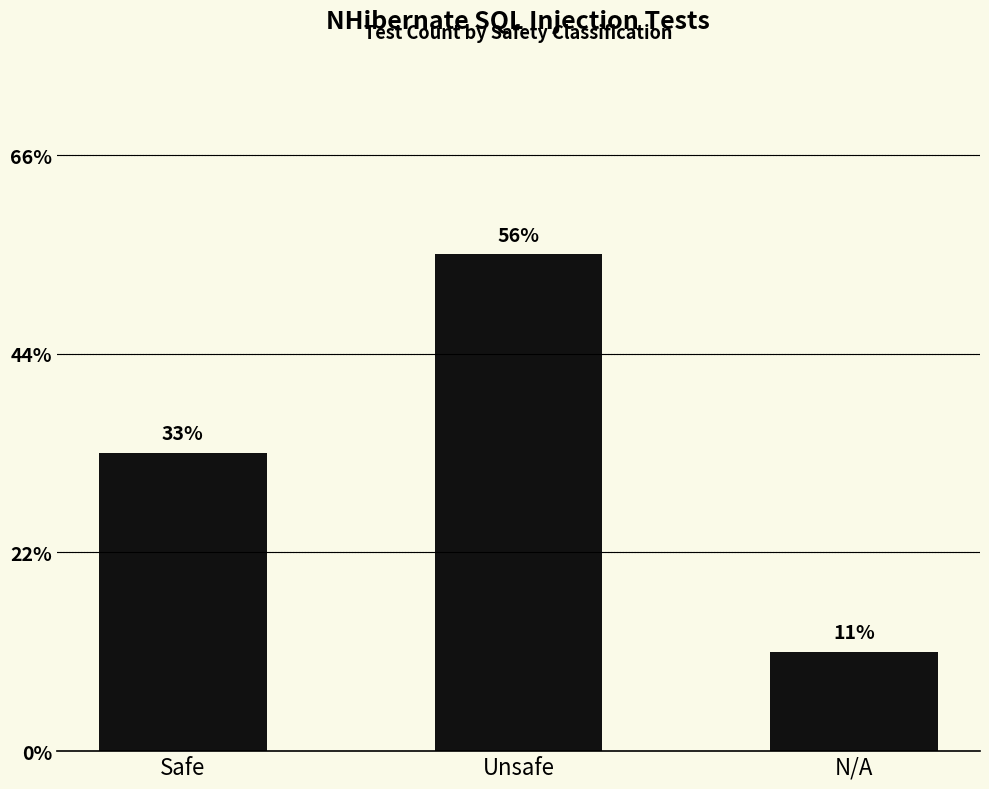

Does the chart contain any negative values?

No